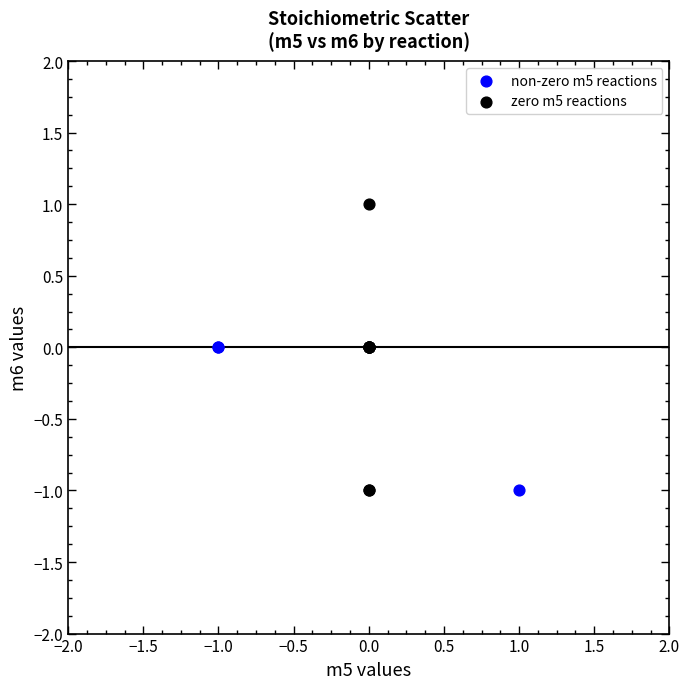

Which series reaches the maximum Y coordinate?

zero m5 reactions